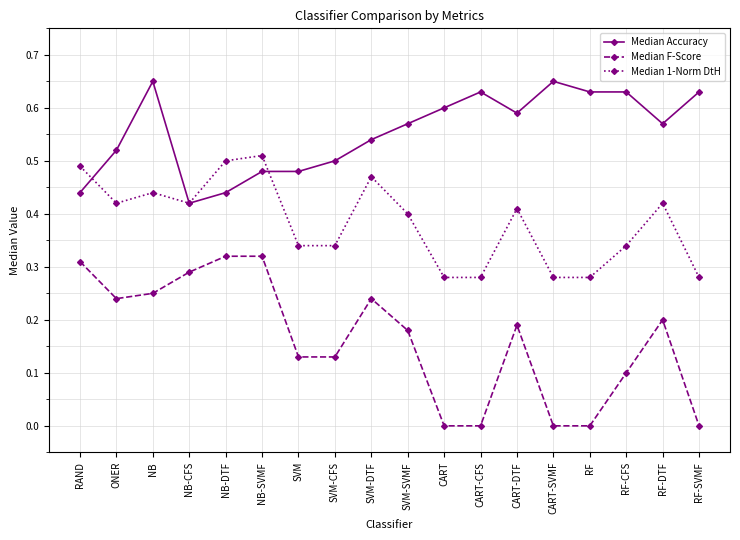

Does the chart have visible grid lines?

Yes